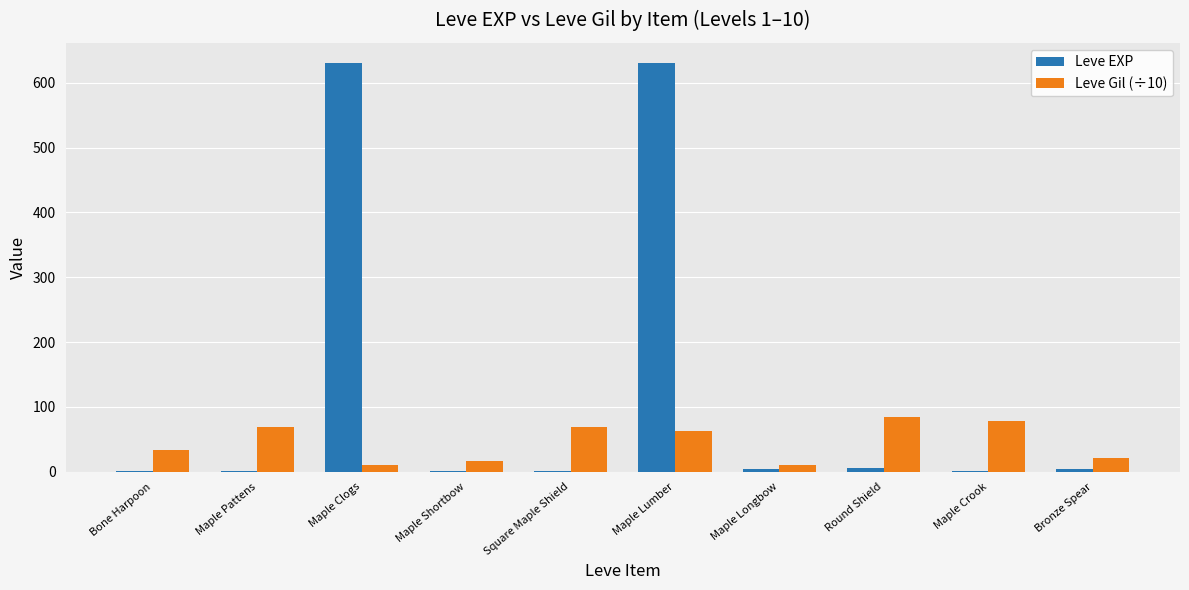

What are all the series names shown in the legend?

Leve EXP, Leve Gil (÷10)